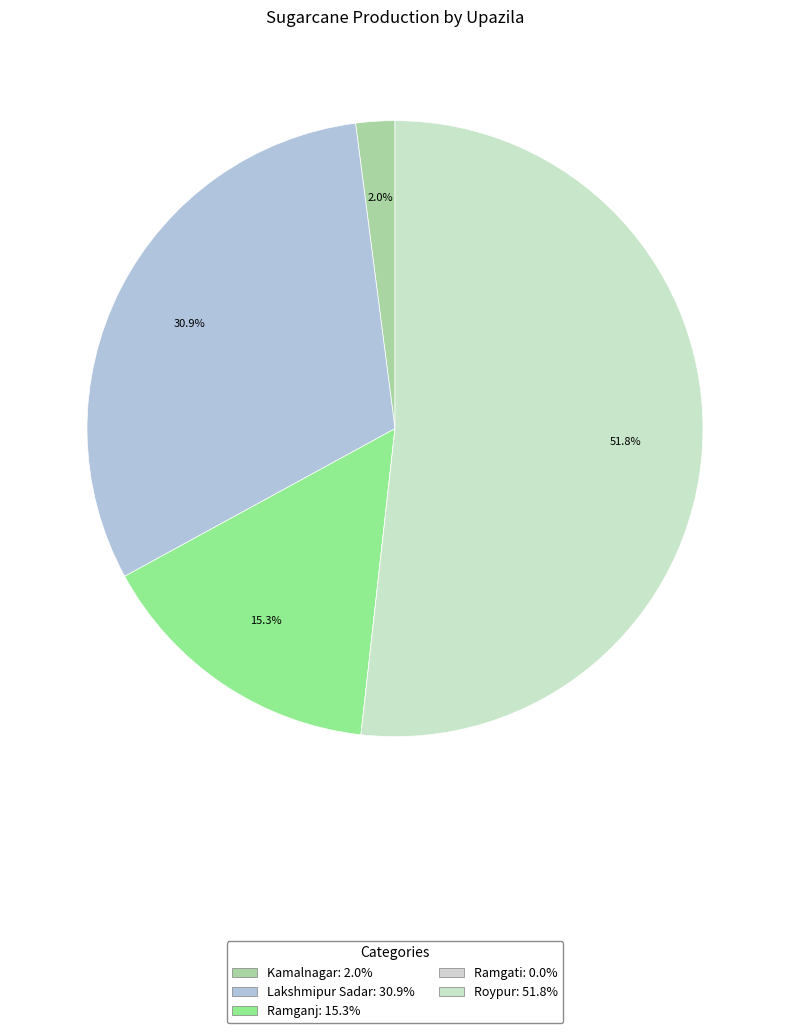

What is the total percentage of Roypur and Ramganj?

67.0%